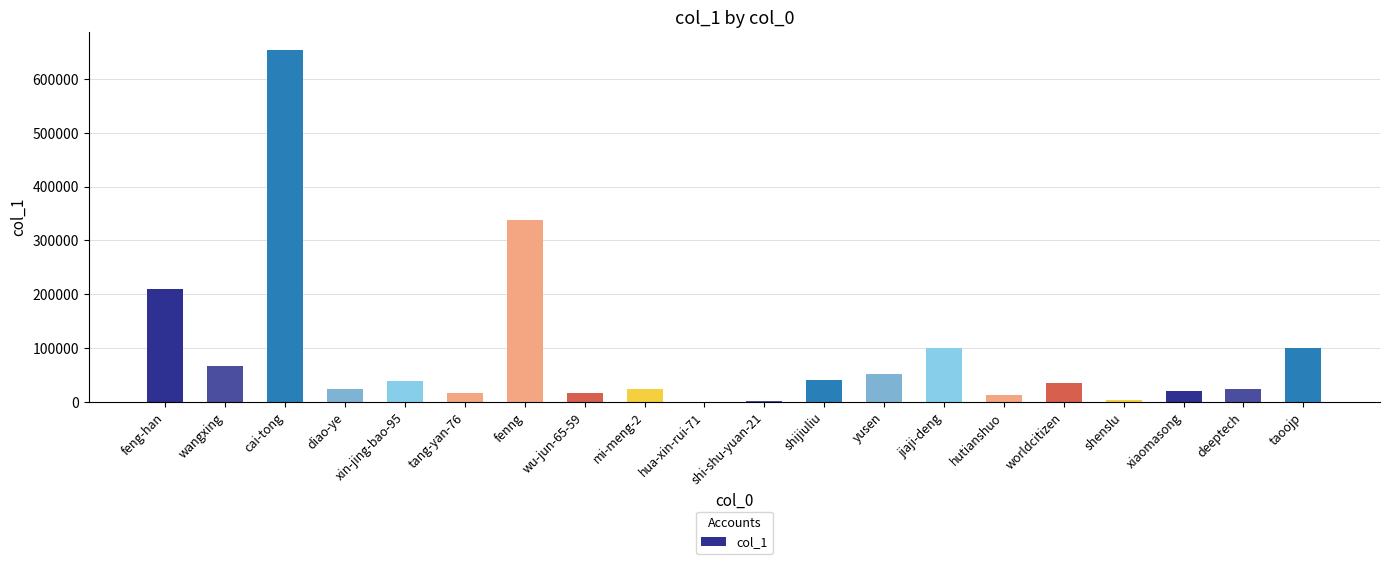

What is the change in value from wu-jun-65-59 to yusen?

+36121